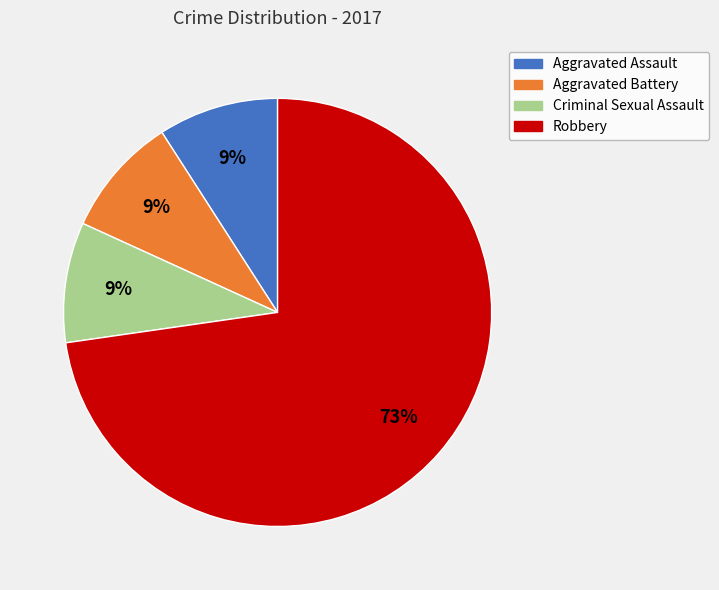

Does Robbery represent more than half of the total?

Yes